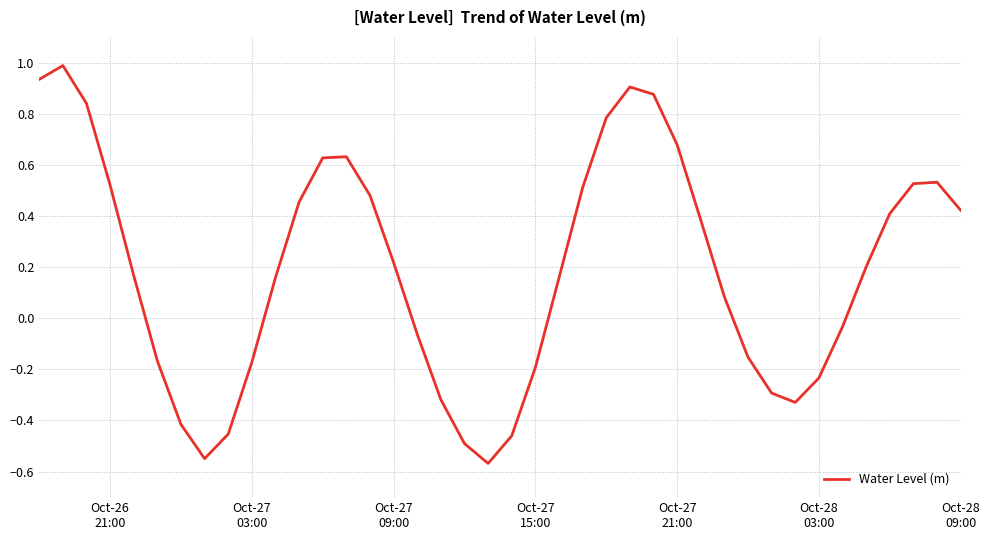

How many lines are shown in the chart?

1